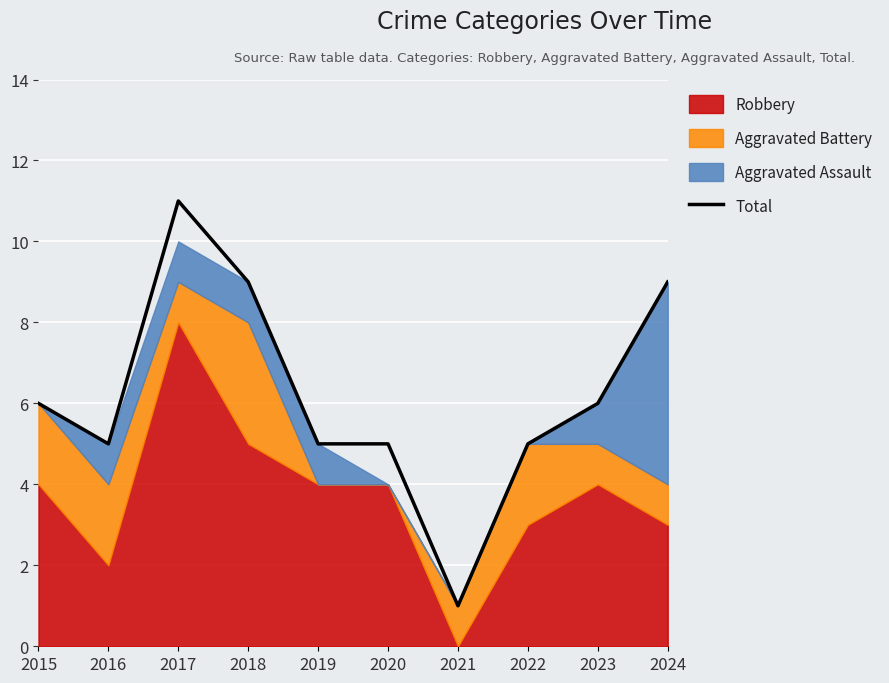

What is the change in value from 2017 to 2018?

-2